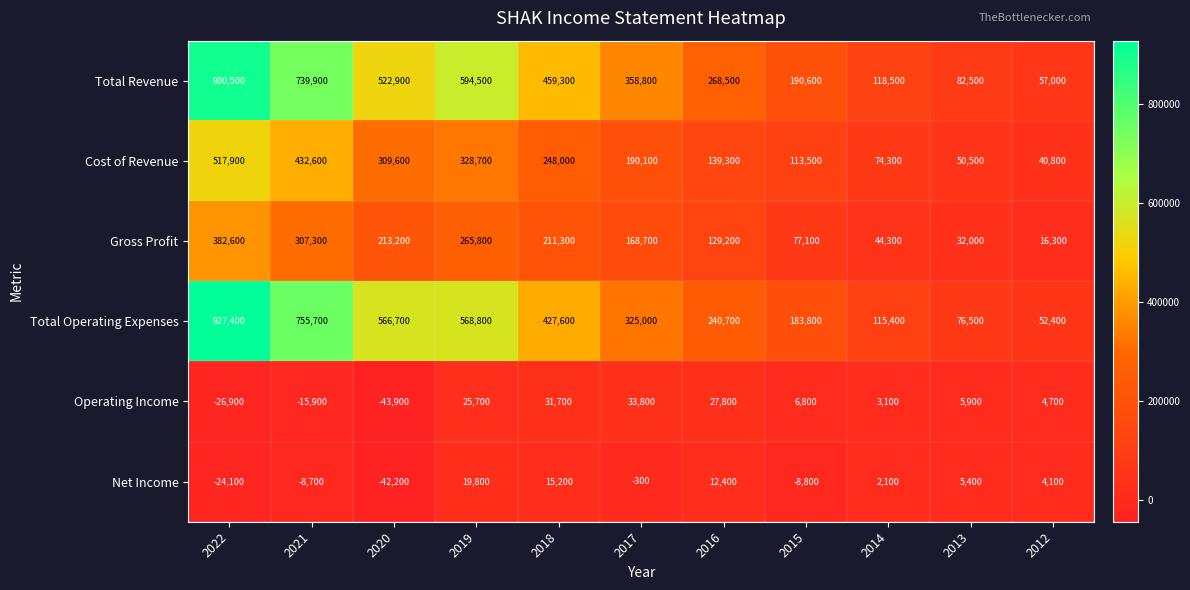

What is the smallest value displayed?

-43900